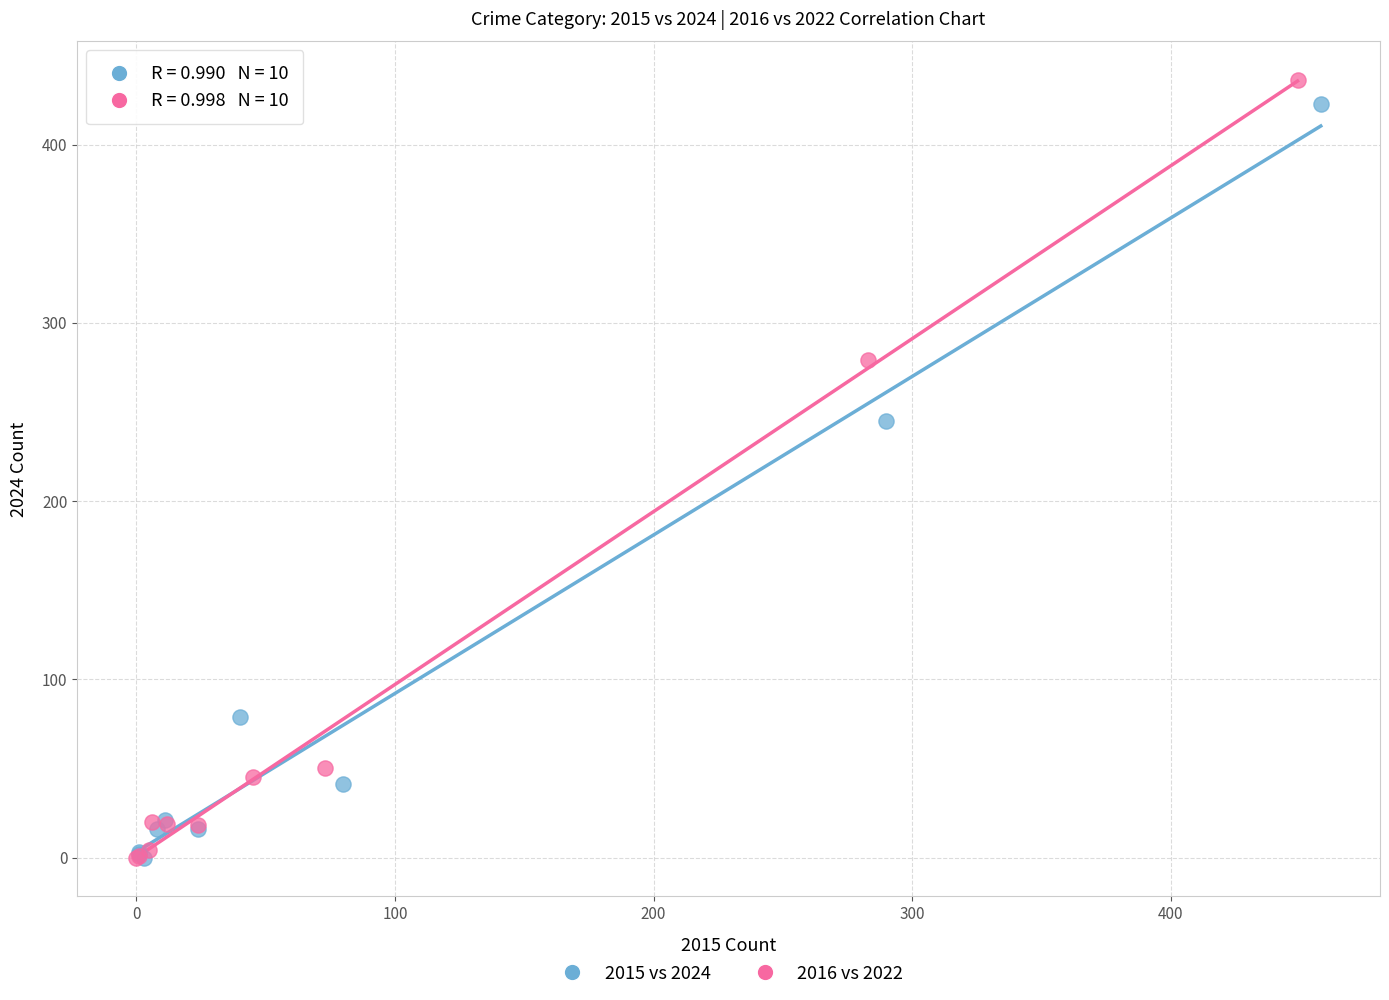

Which series has the largest Y range (max minus min)?

2016 vs 2022